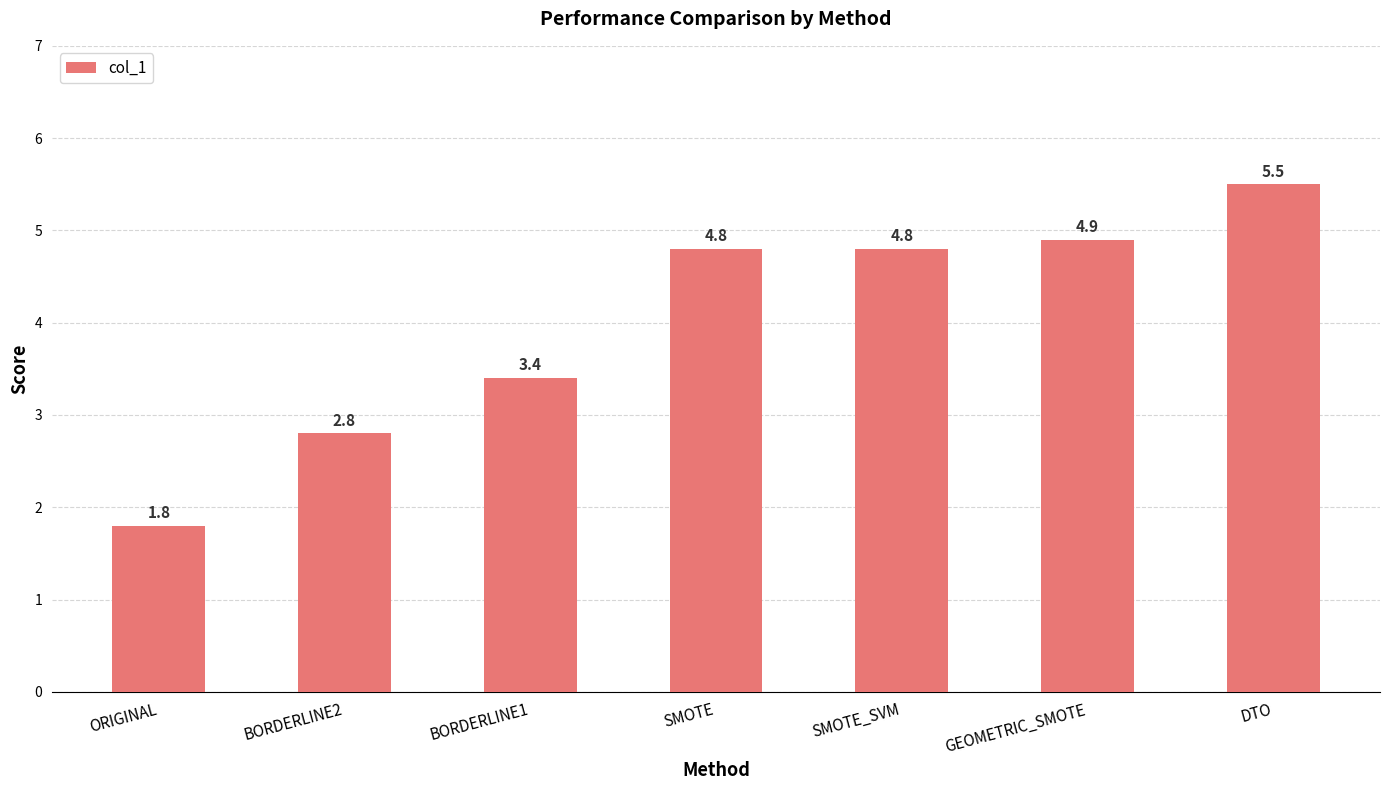

The chart shows a value of 2.9 at GEOMETRIC_SMOTE. True or false?

False